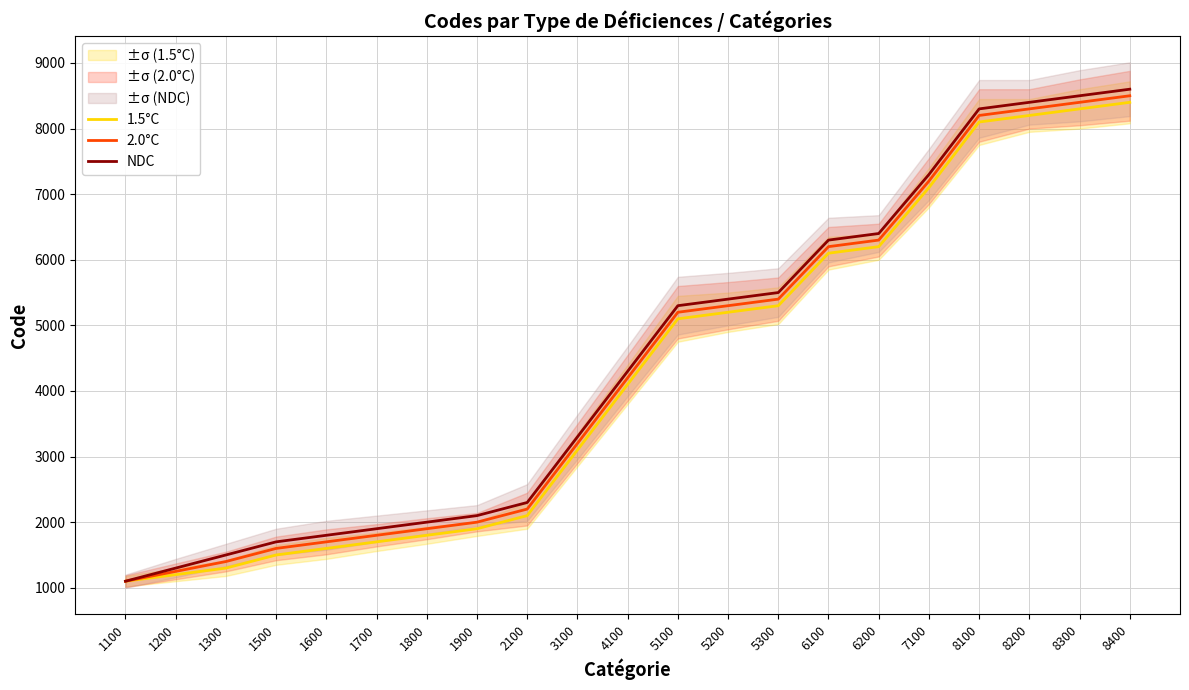

What is the value of the 1.5°C point at the 13th from the left?

5200